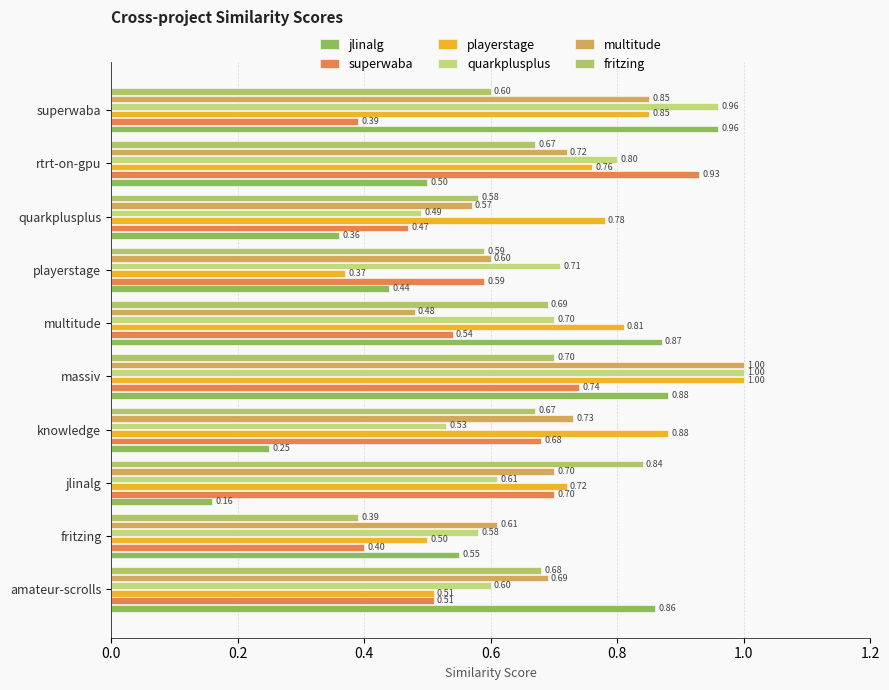

At how many categories does at least one series exceed 0?

10